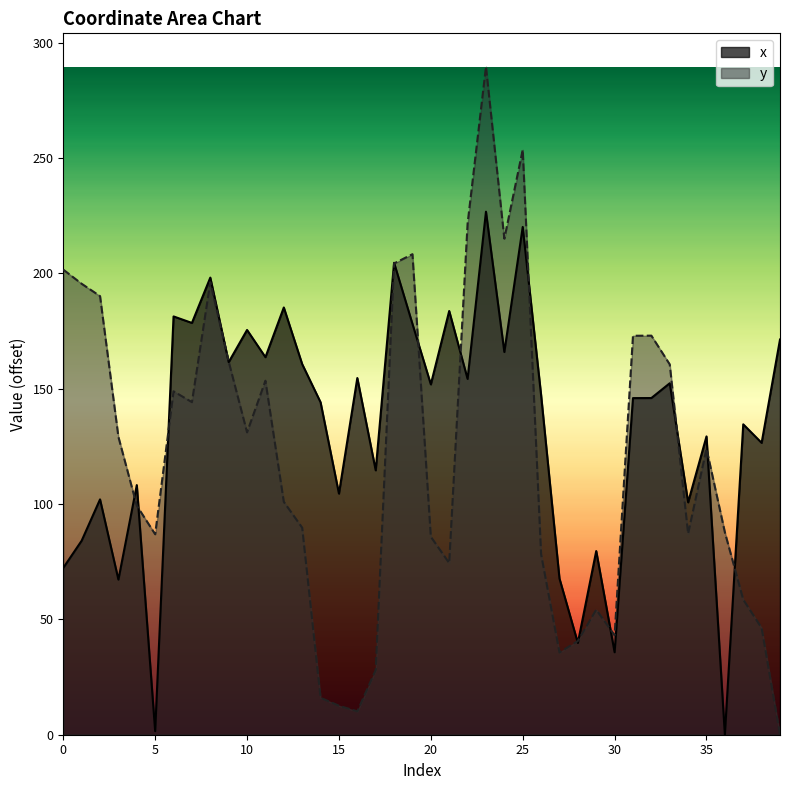

Is it true that x equals 104.5 at 15?

True